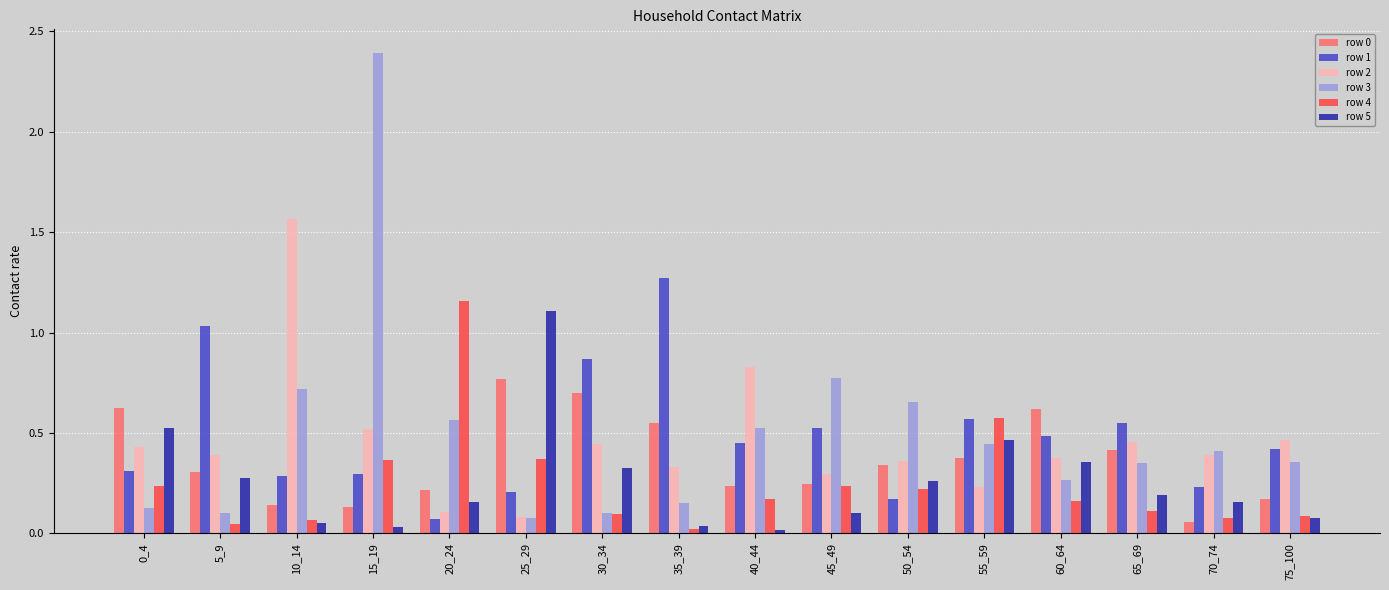

Which category has the lowest value in the row 1 series?

20_24